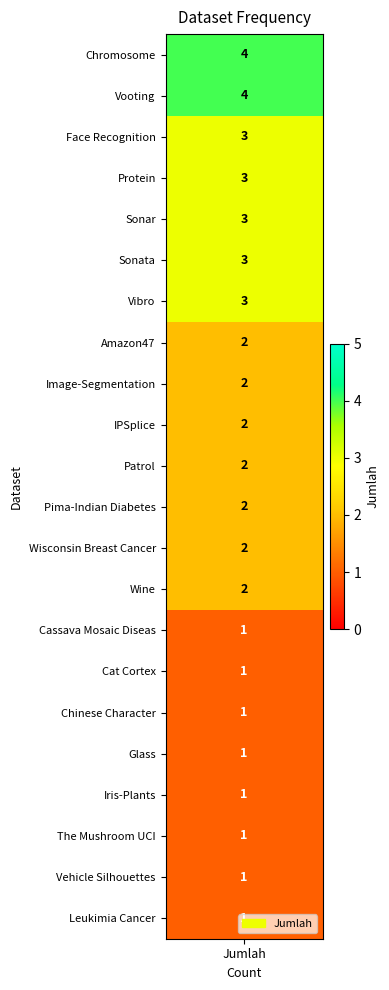

True or false: the data shows 3 at 10.

False